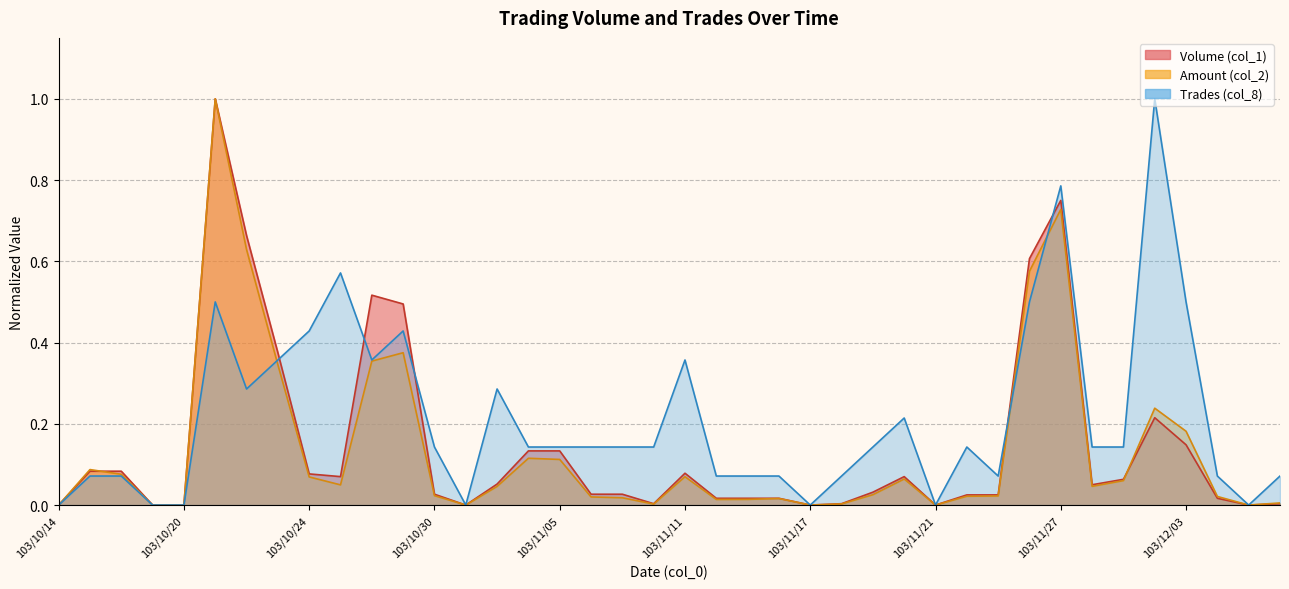

What is the difference between the maximum and minimum values in the Volume (col_1) series?

1.0